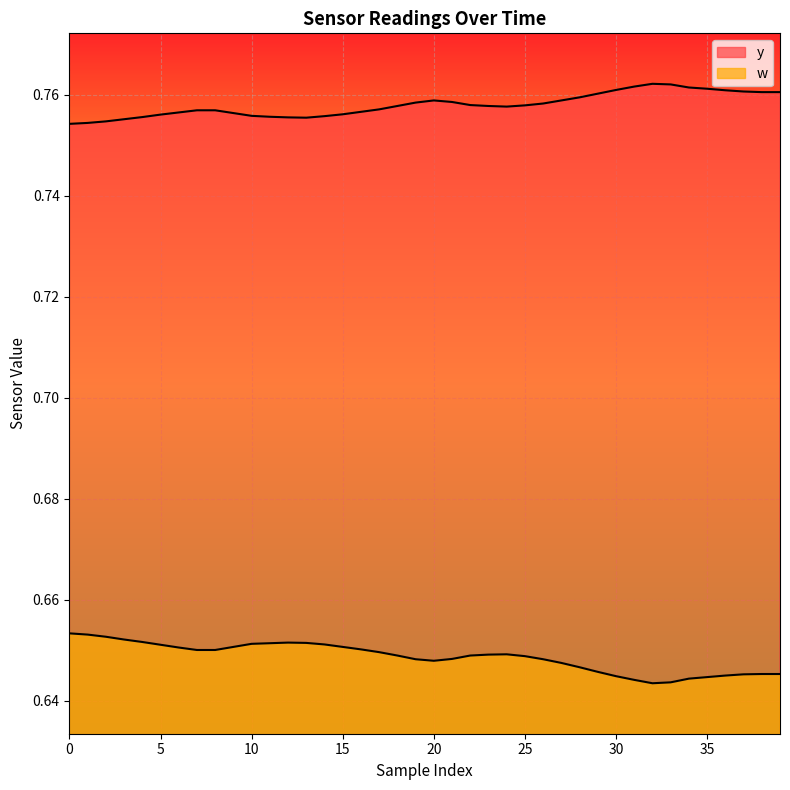

What is the maximum value for w?

0.7